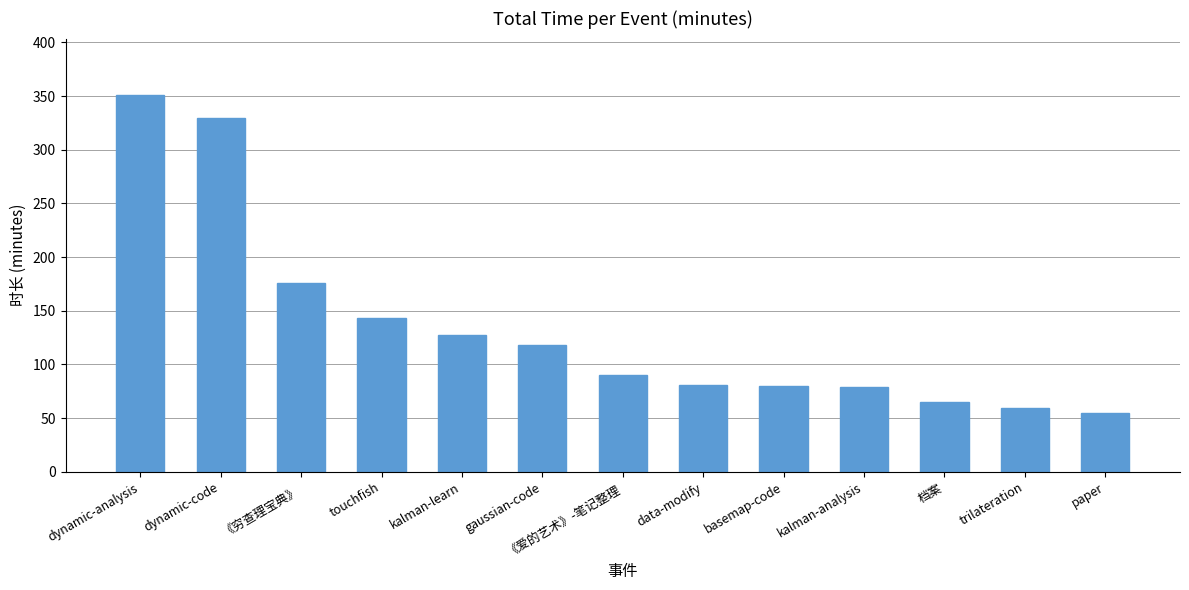

What is the value of the 11th bar from the left?

65